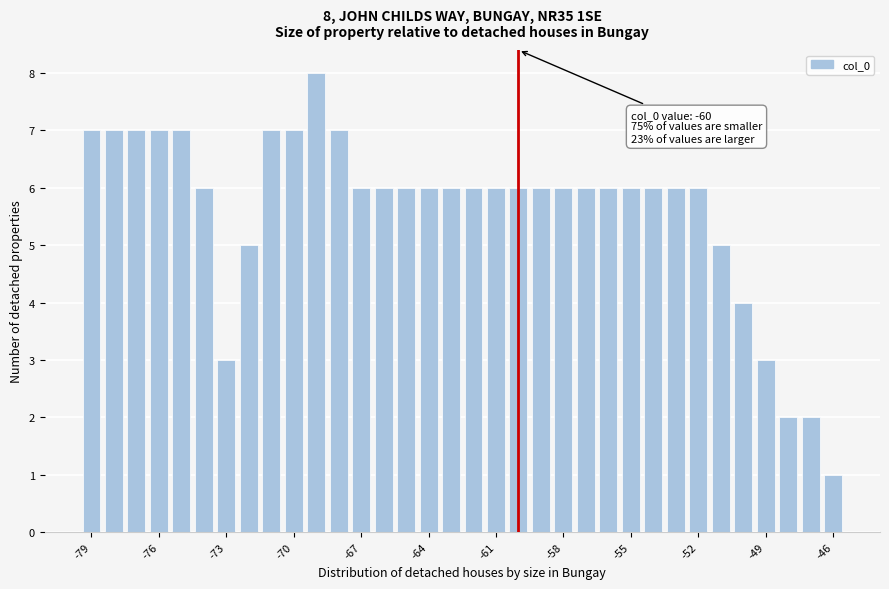

Around what value on the x-axis is the tallest bar? Give the approximate position of its centre, as read against the axis.

-69.0